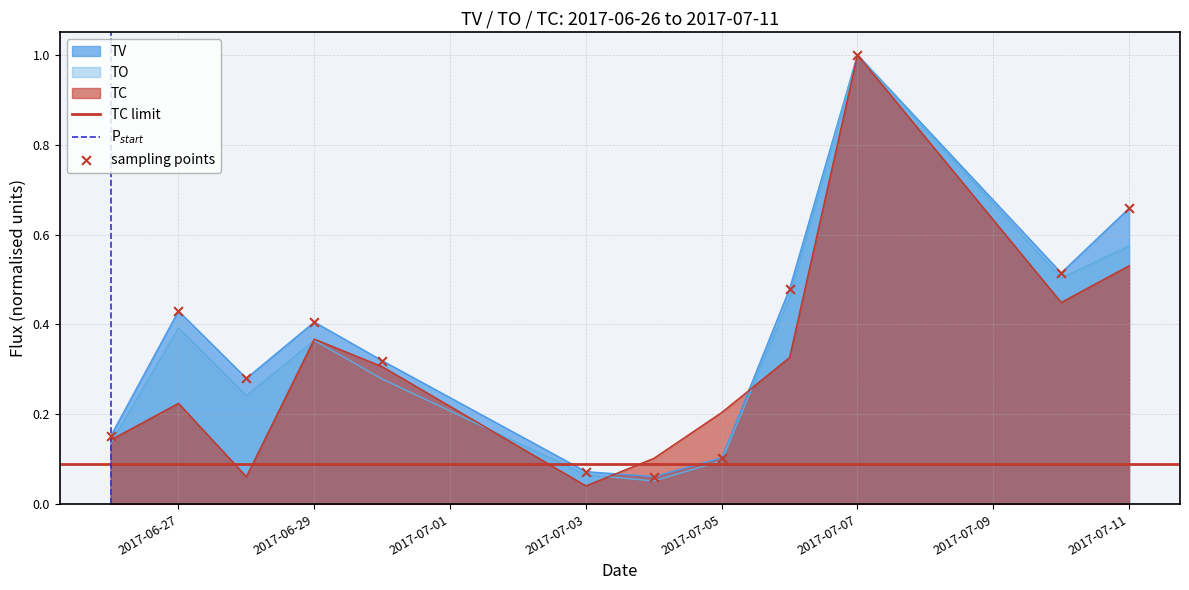

Which series has the largest Y range (max minus min)?

TC